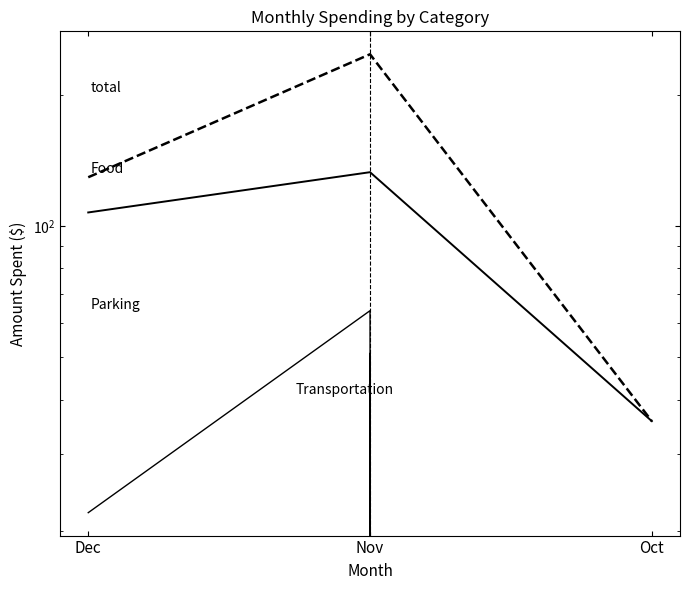

What is the total value across all series at Dec?

259.1